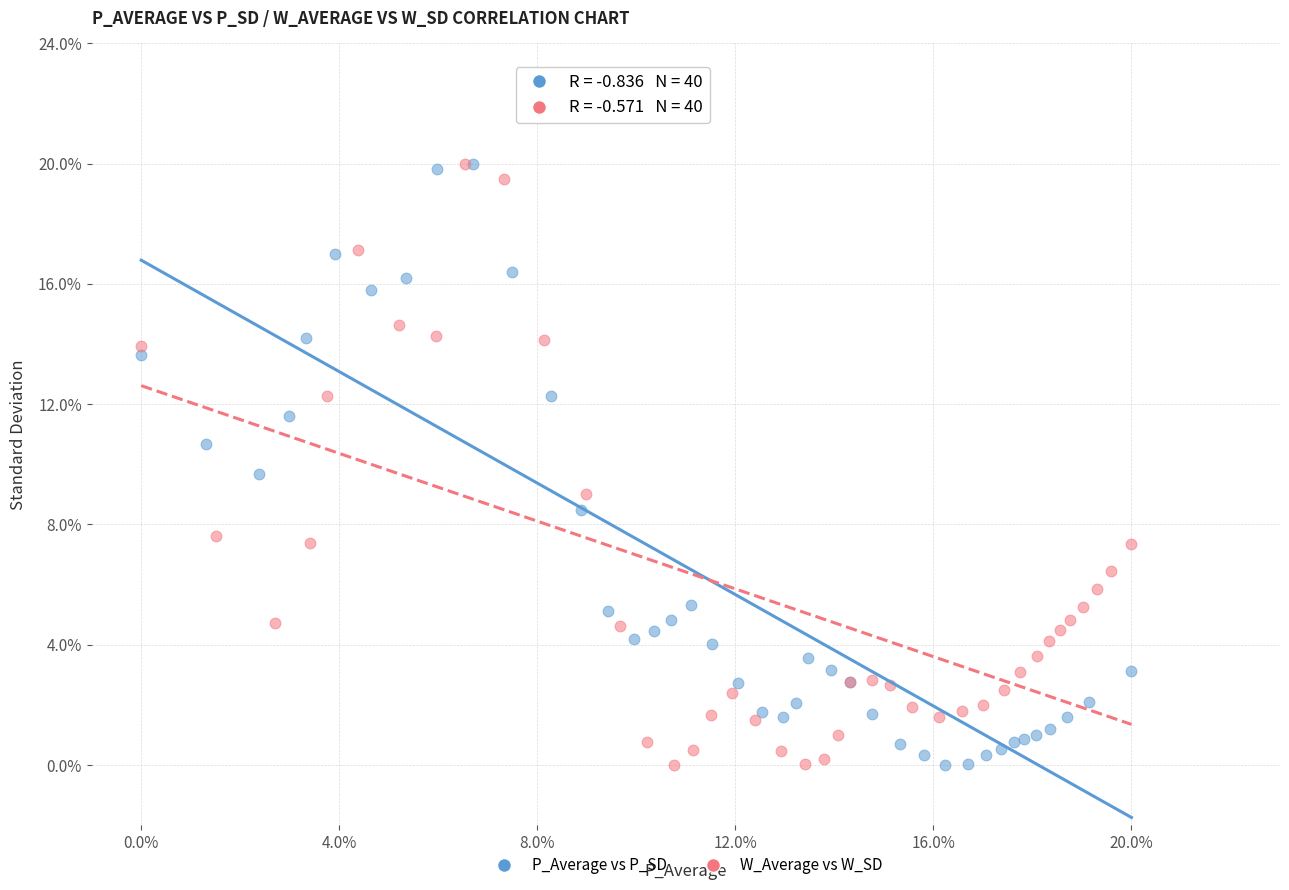

What are all the series names shown in the legend?

P_Average vs P_SD, W_Average vs W_SD